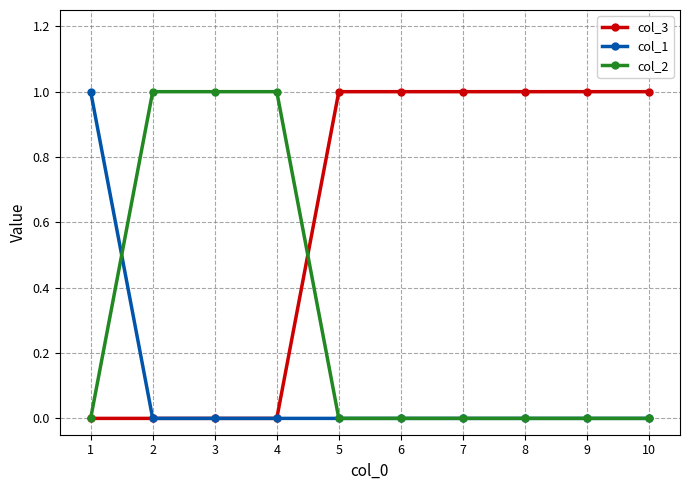

What is the sum of all col_3 values?

6